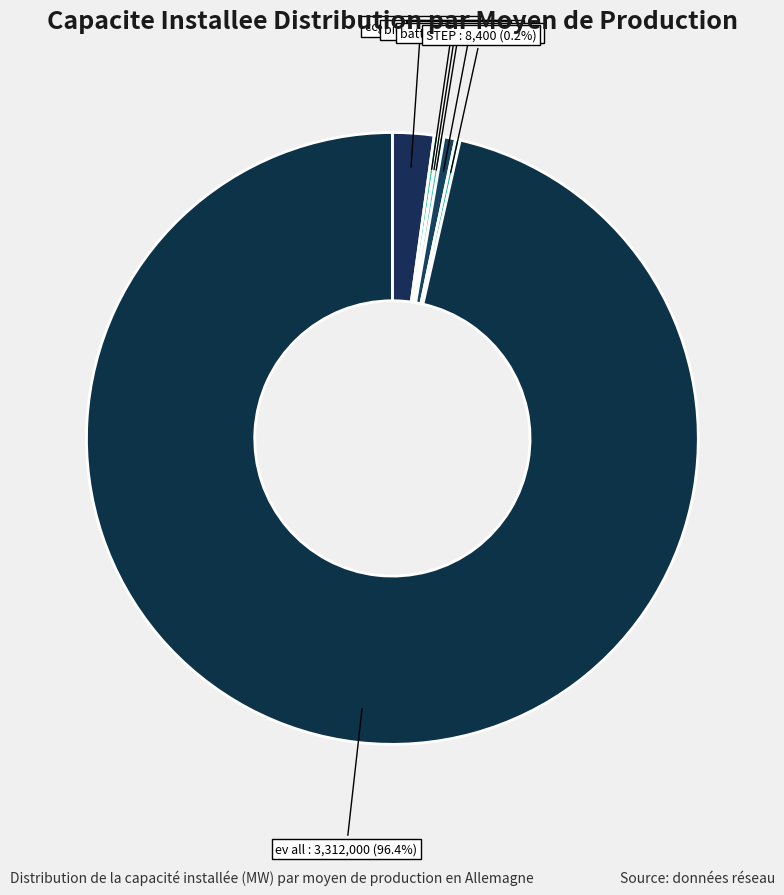

Which slice is the largest?

ev all